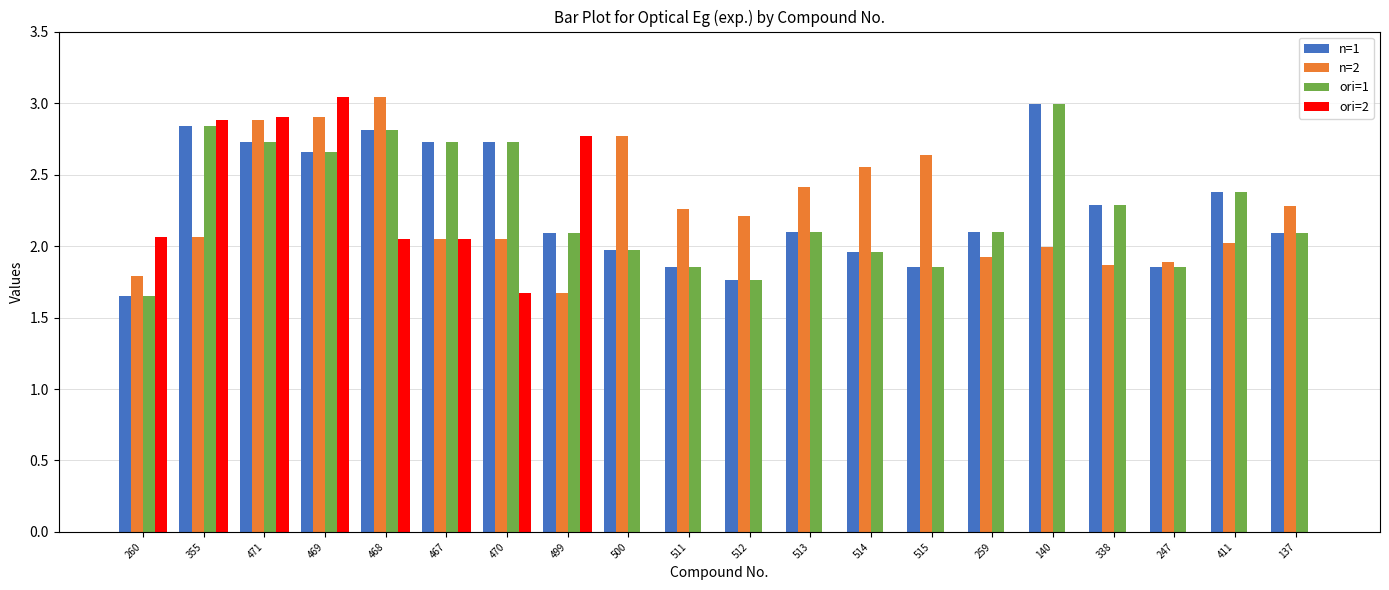

Is it true that ori=2 equals 1.3 at 355?

False